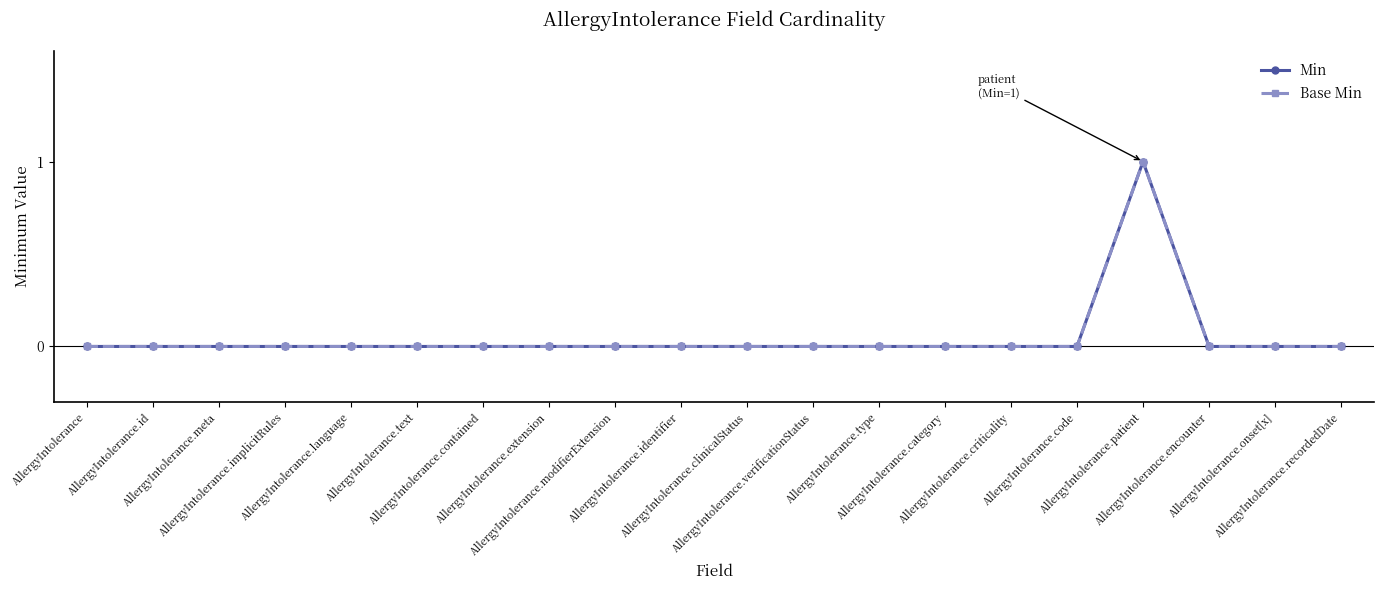

Does the chart have visible grid lines?

No